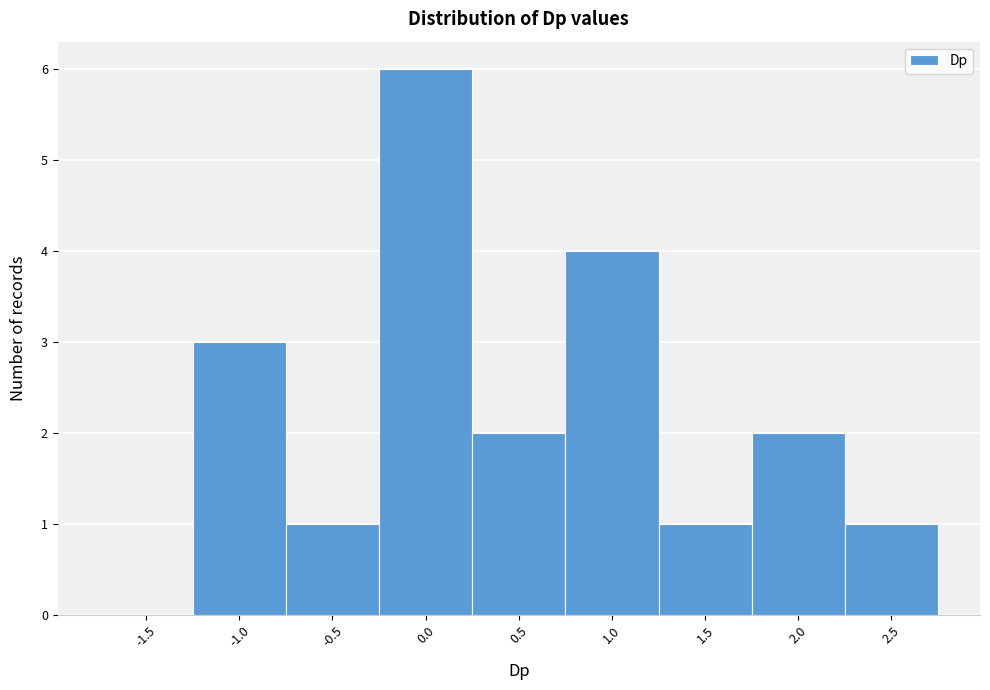

Reading left to right, list all the values displayed in this chart.

-1.5=0	-1.0=3	-0.5=1	0.0=6	0.5=2	1.0=4	1.5=1	2.0=2	2.5=1